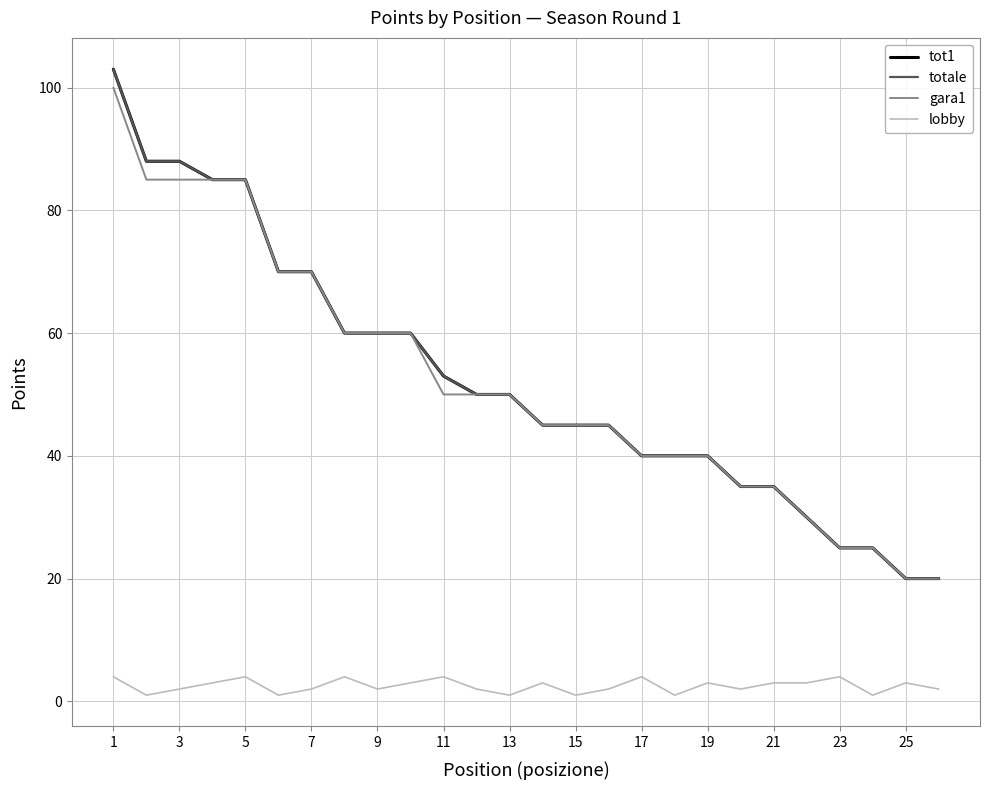

Where is lobby nearest to the value 2?

5